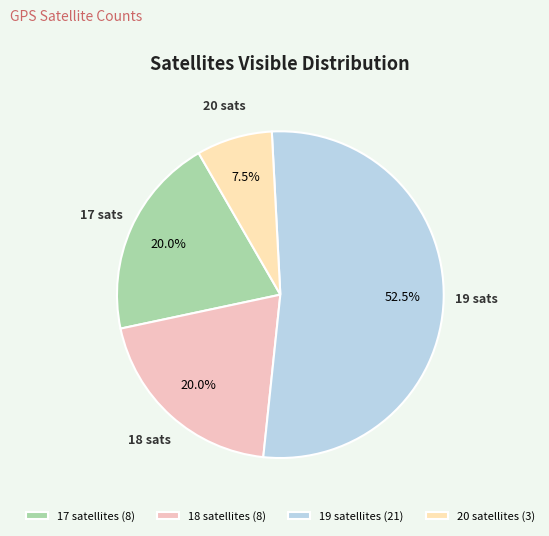

What is the ratio of the value at 18 to the value at 19?

0.4